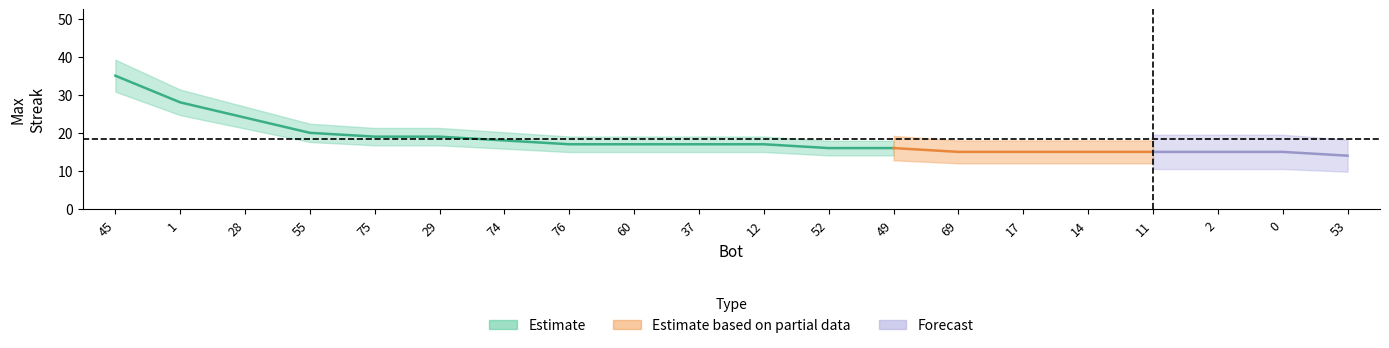

What is the ratio of the value at 29 to the value at 1?

0.7